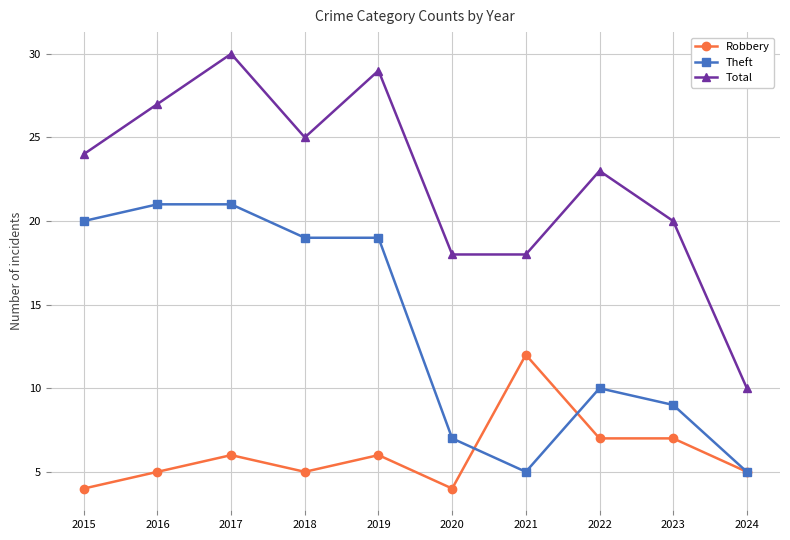

True or false: Total has more than 1 interior local peaks.

True